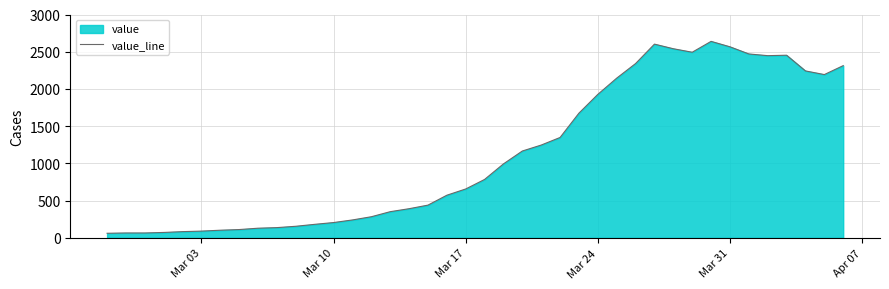

What is the smallest value displayed?

61